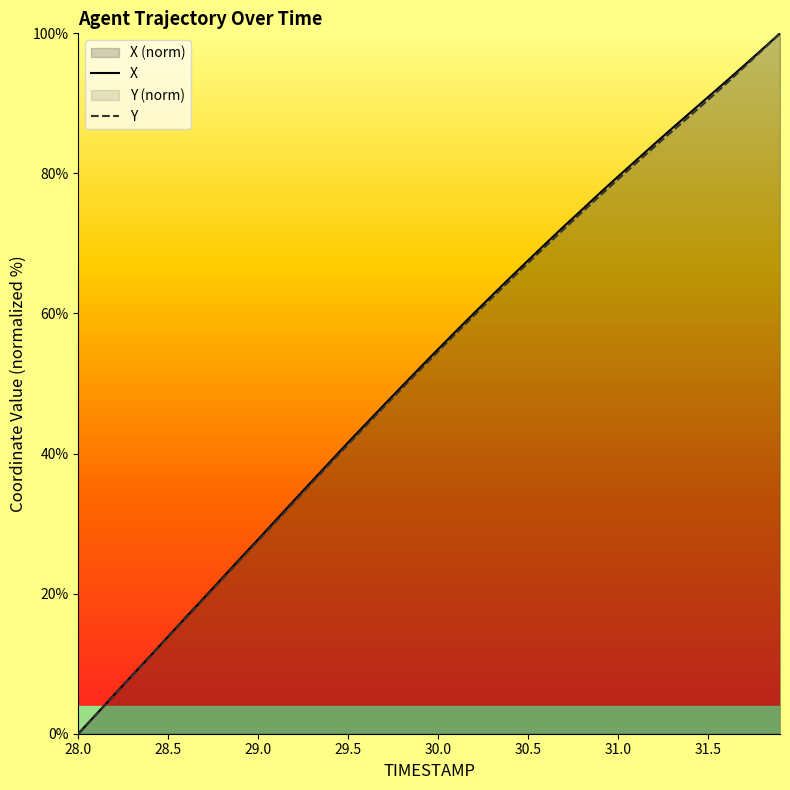

At how many categories does at least one series exceed 44?

24